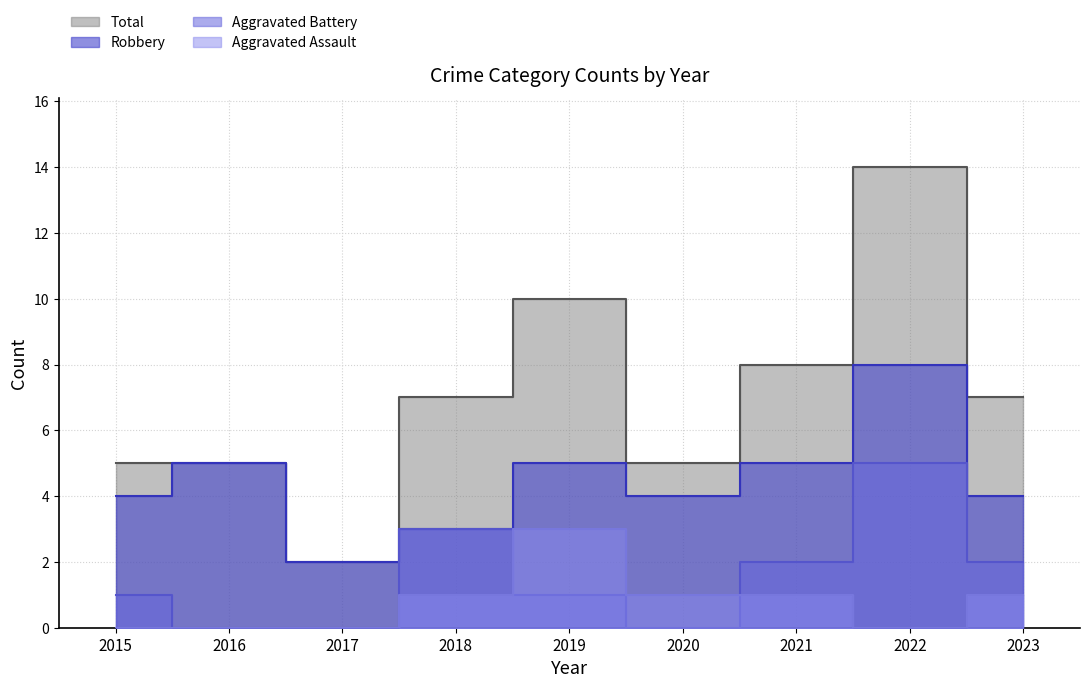

Which series changed the most between 2017 and 2022?

Total